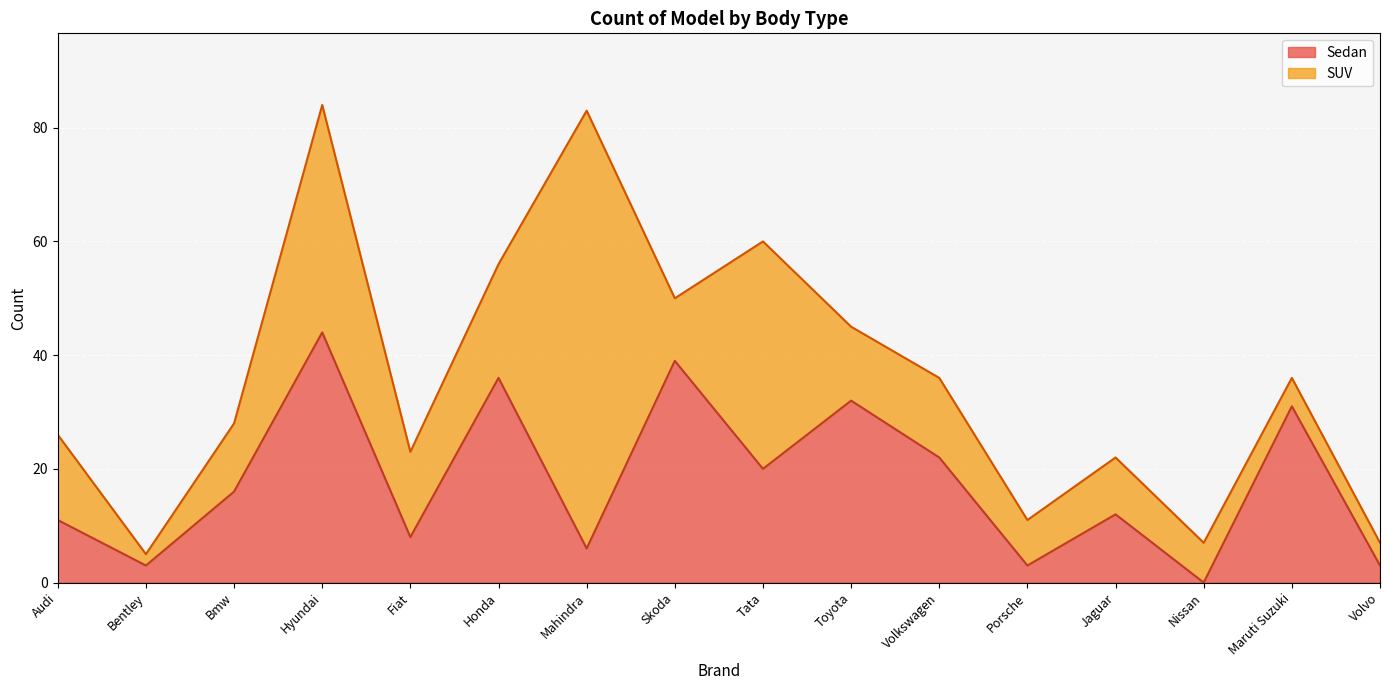

The value at Volkswagen is 22. True or false?

True